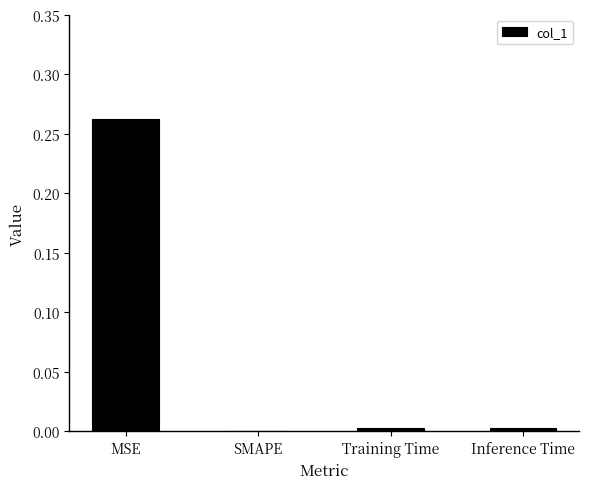

Count the number of categories in the chart.

4